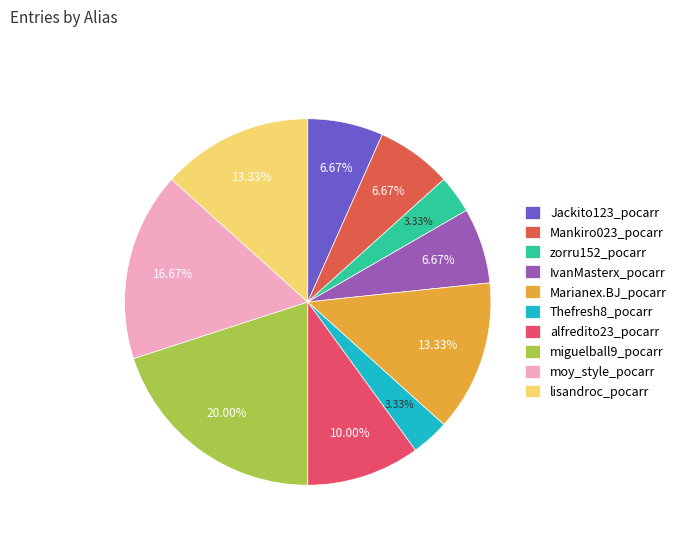

Combined, what portion of the pie is Mankiro023_pocarr and moy_style_pocarr?

23.3%